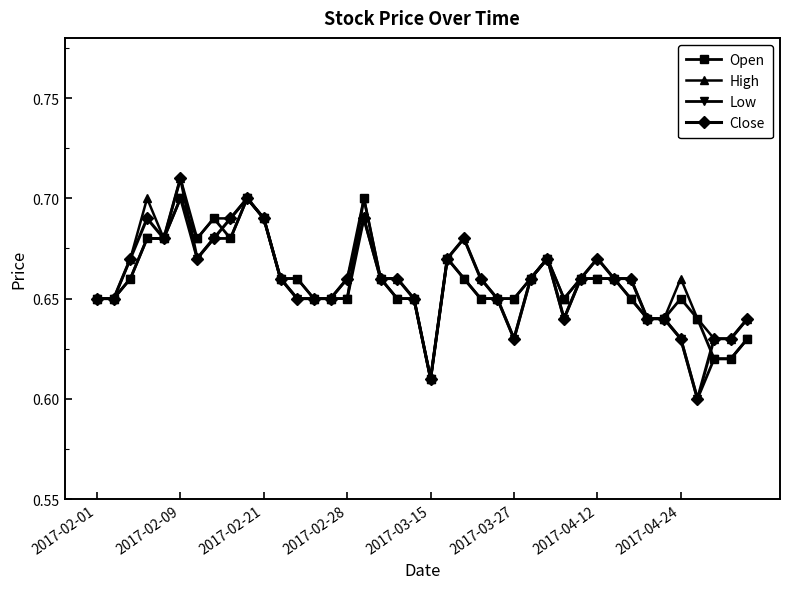

Which series has the largest range (max minus min)?

Close